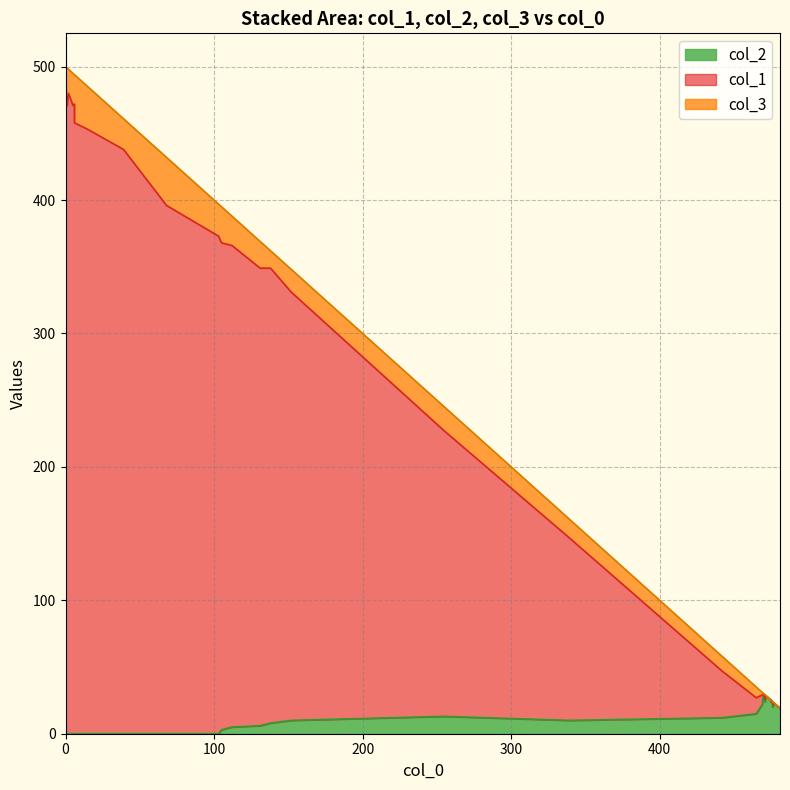

How many values in the col_3 series exceed 11?

19